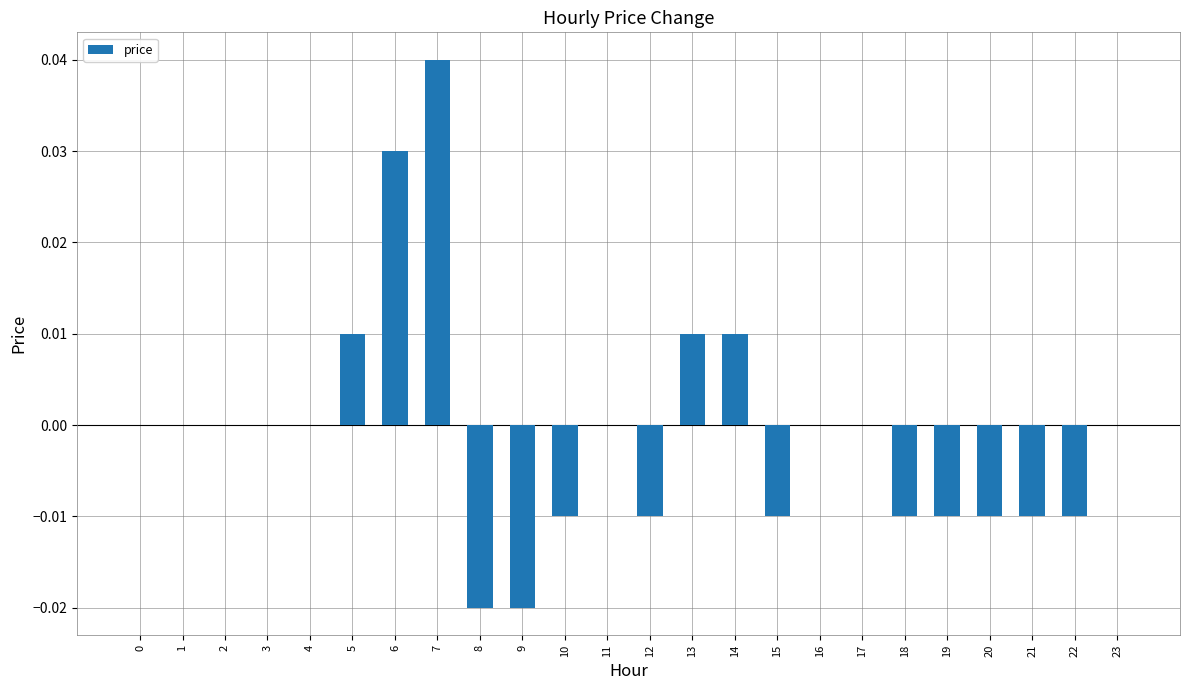

Is it true that the value at 5 is 0.0?

True